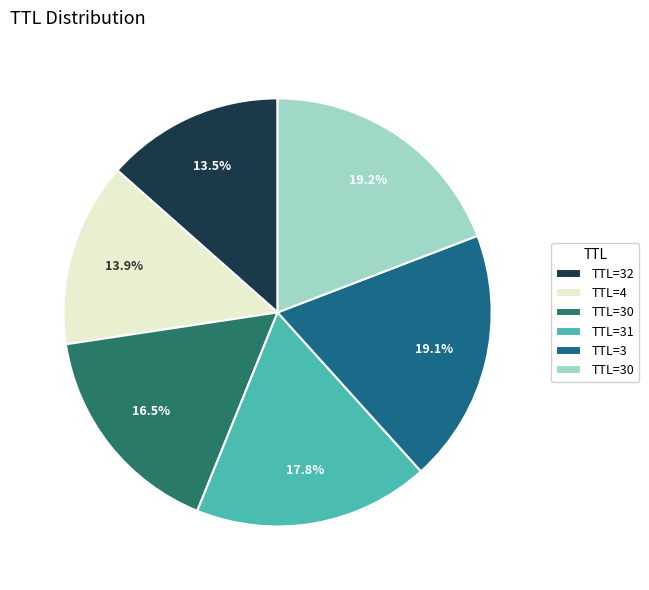

How many slices are in this pie chart?

6